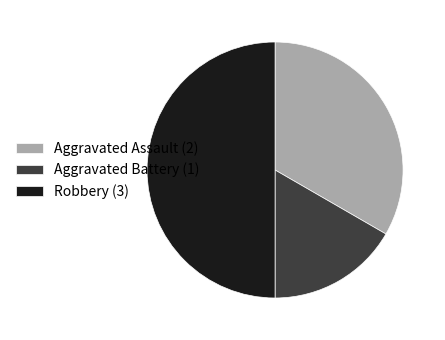

Is the sum of Aggravated Assault (2) and Robbery (3) greater than half?

Yes